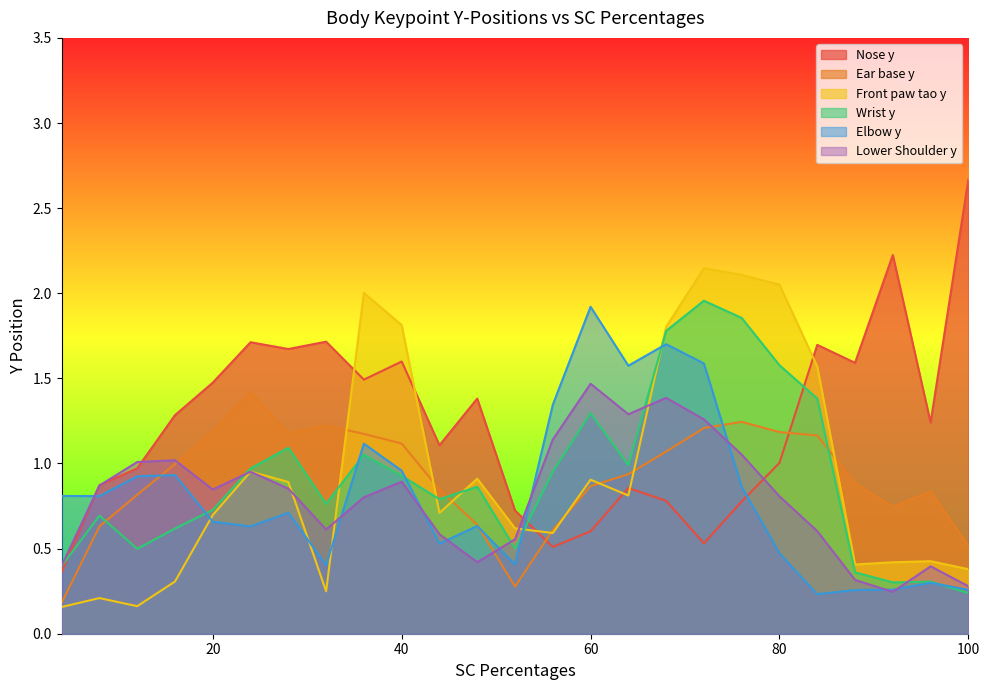

Which series ends up on top after the final intersection of Ear base y and Wrist y?

Ear base y